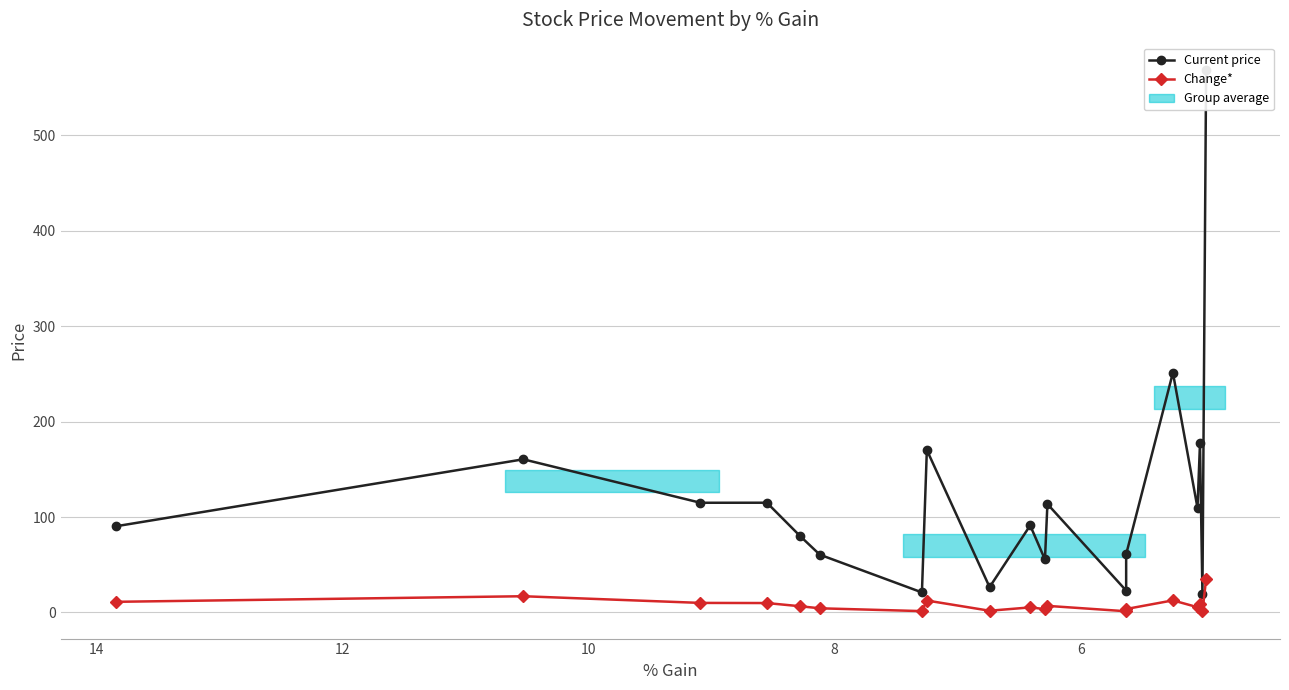

True or false: Change* and Current price cross at least once.

False